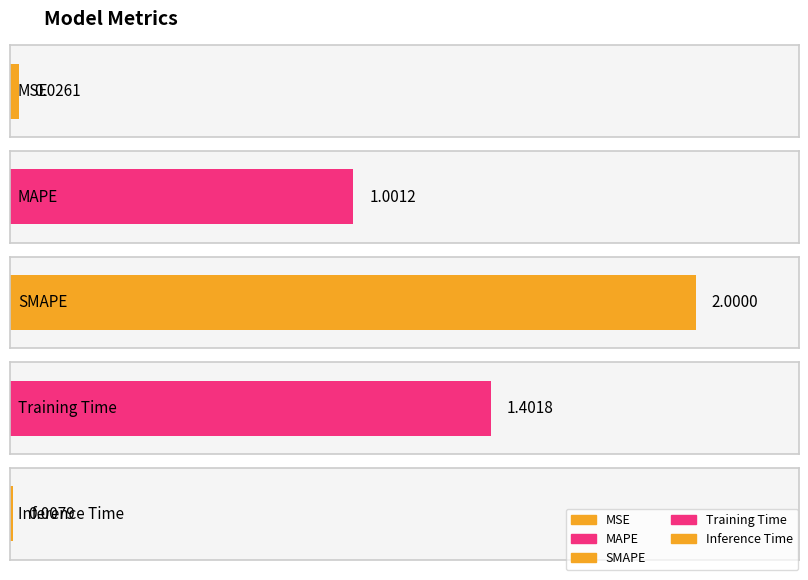

What is the greatest value displayed?

2.0